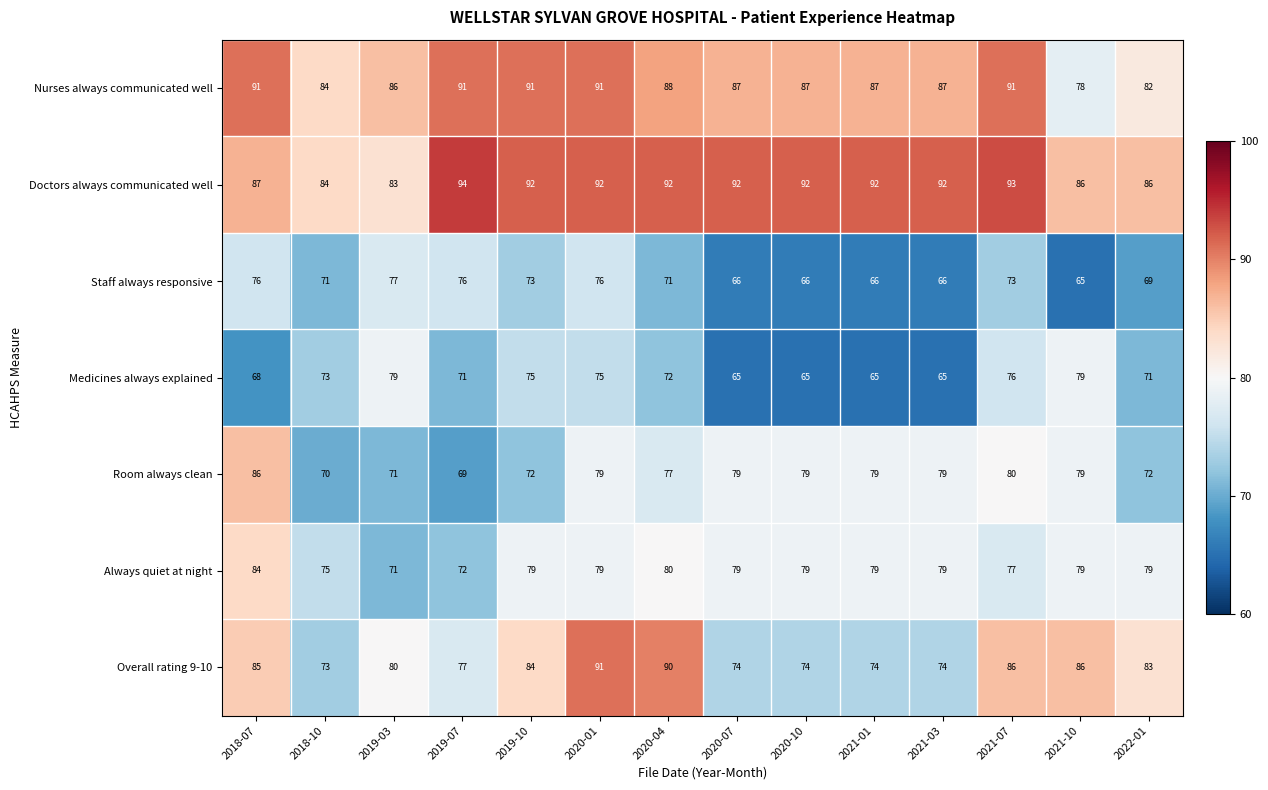

What is the sum of all Medicines always explained values?

999